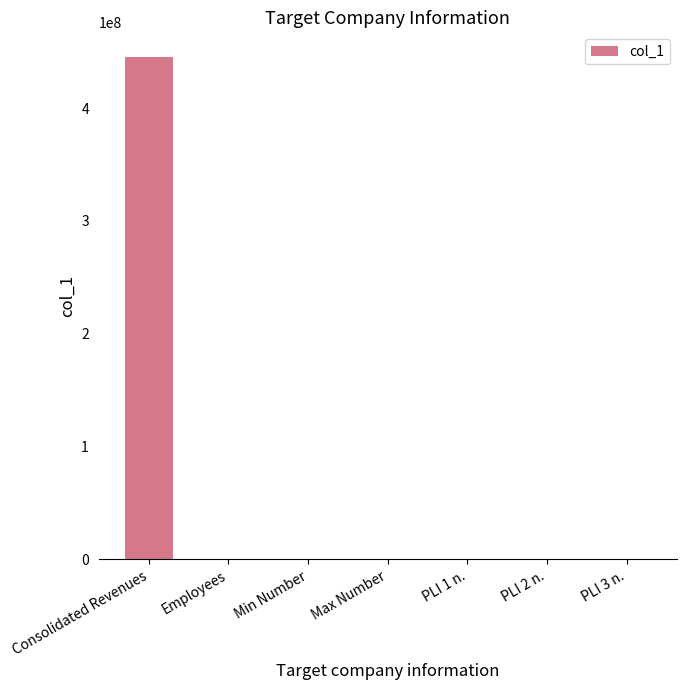

The chart shows a value of 2722 at Employees. True or false?

True